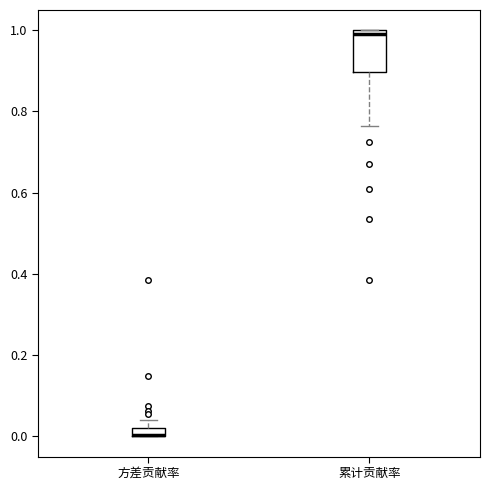

Which box is the tallest, from its lower edge to its upper edge?

累计贡献率